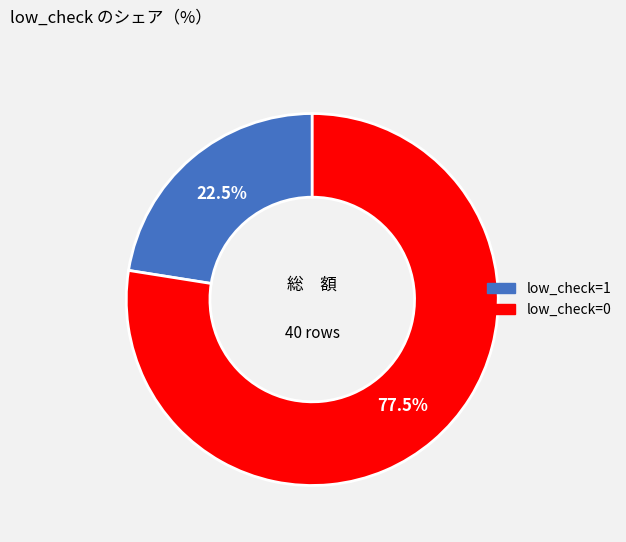

Combined, what portion of the pie is low_check=1 and low_check=0?

100.0%